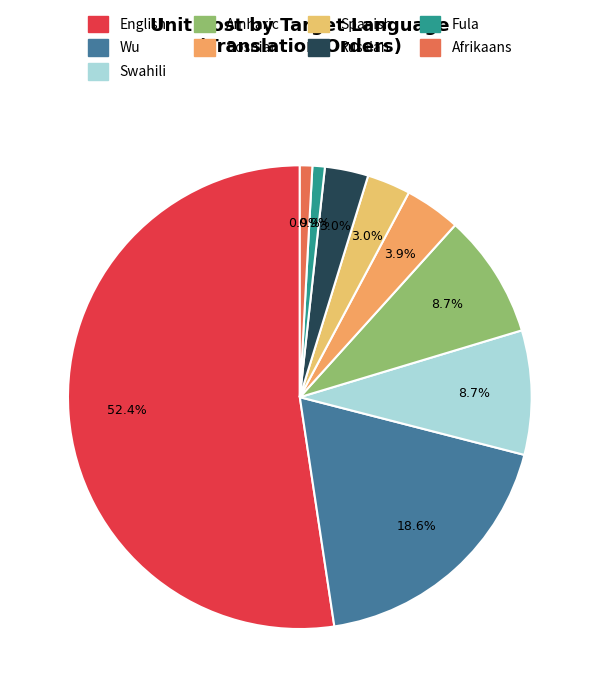

Count the number of slices in the pie.

9